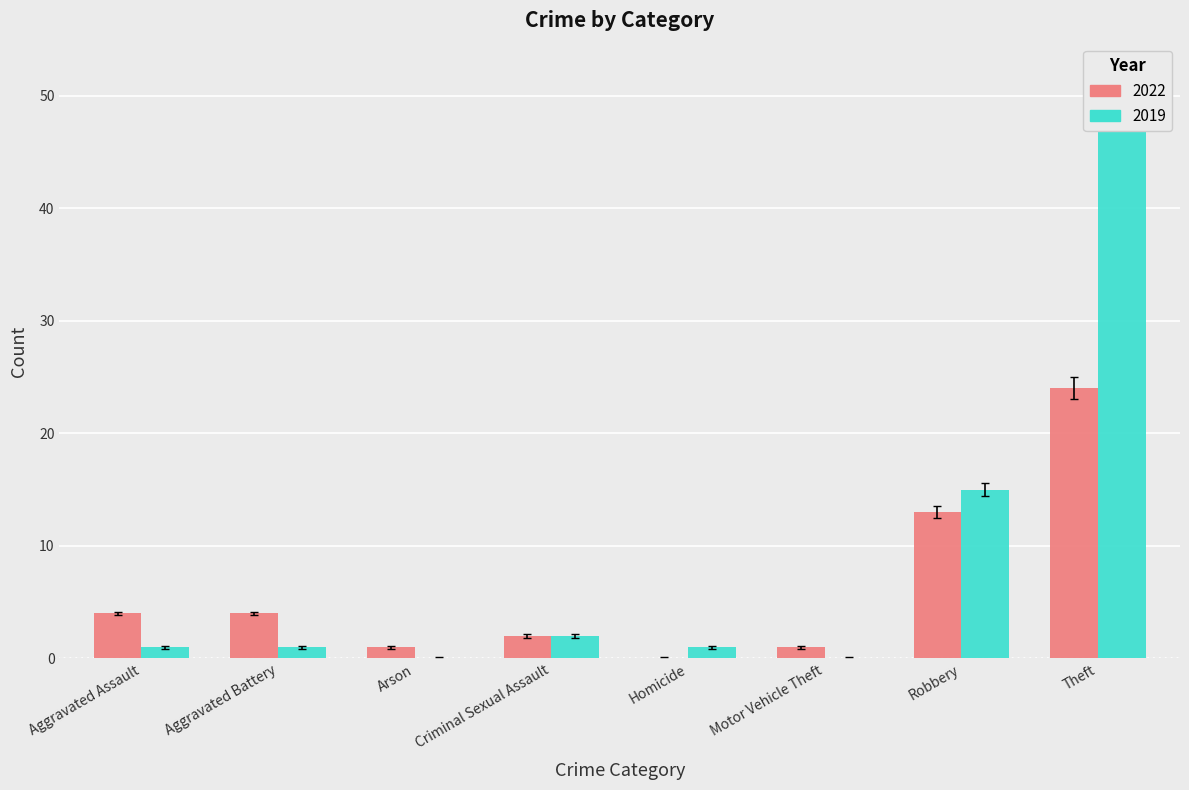

What is the difference between the highest and lowest values at Homicide?

1